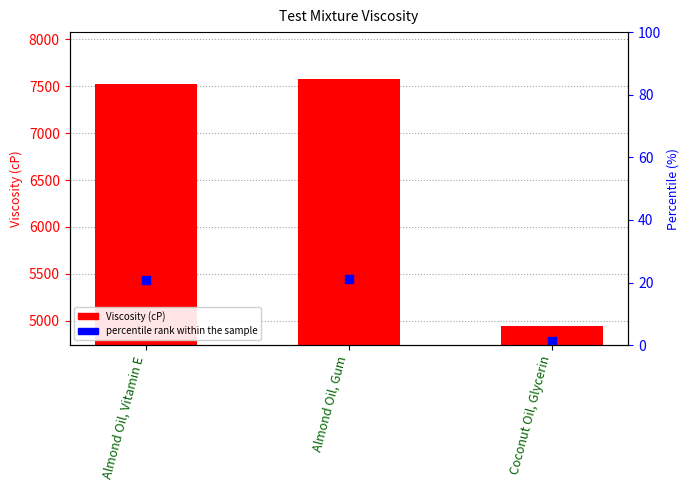

Which series has the largest Y range (max minus min)?

Viscosity (cP)